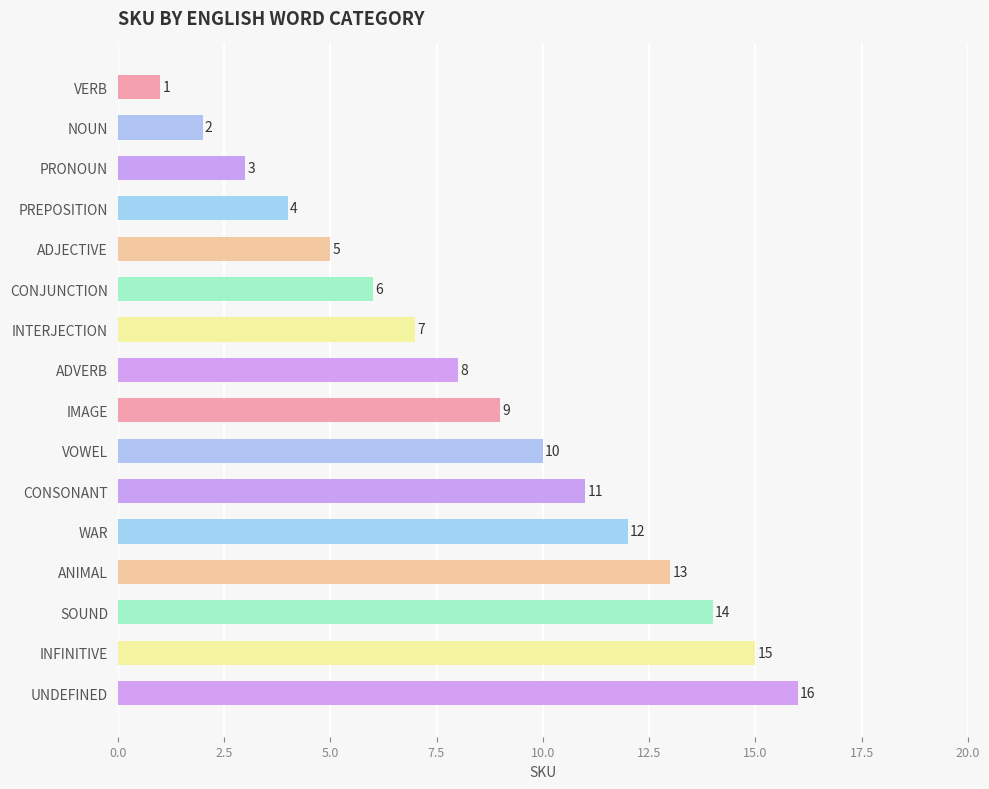

What is the difference between the maximum and minimum values?

15